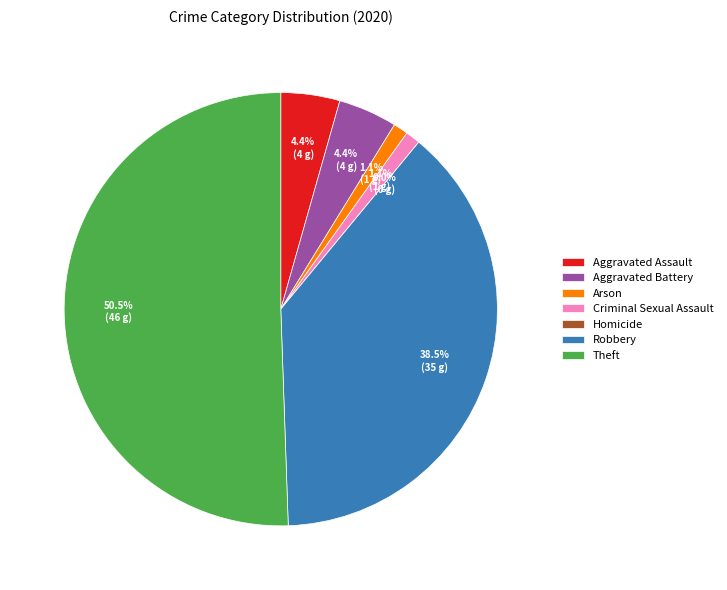

To the nearest percent, what is the difference between the largest and smallest slice percentages?

51%